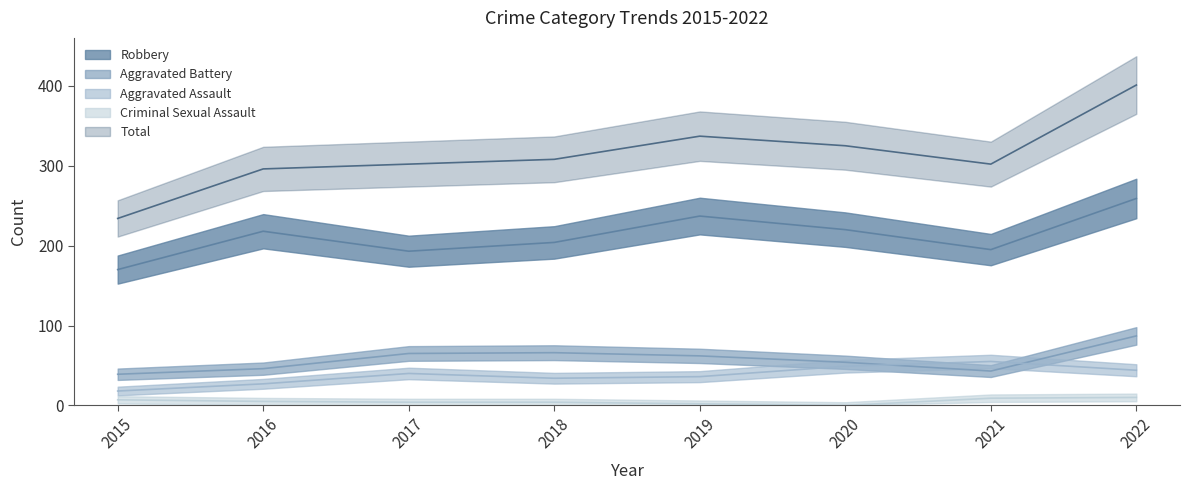

What is the difference between the maximum and minimum values in the Criminal Sexual Assault series?

10